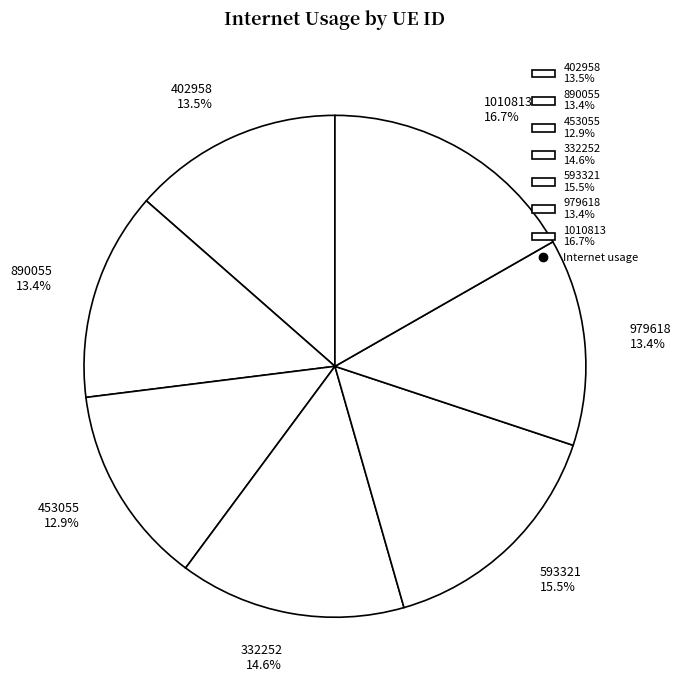

To the nearest percent, what portion does 890055 represent?

13%